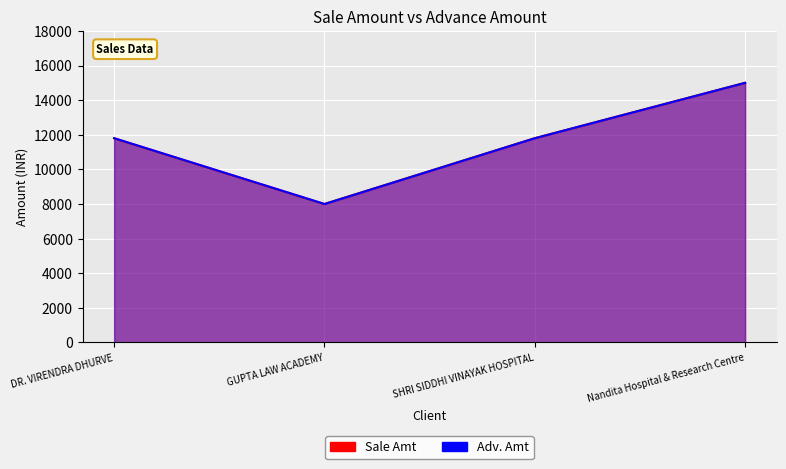

Read the Sale Amt value at Nandita Hospital & Research Centre, to the nearest 10.

15000